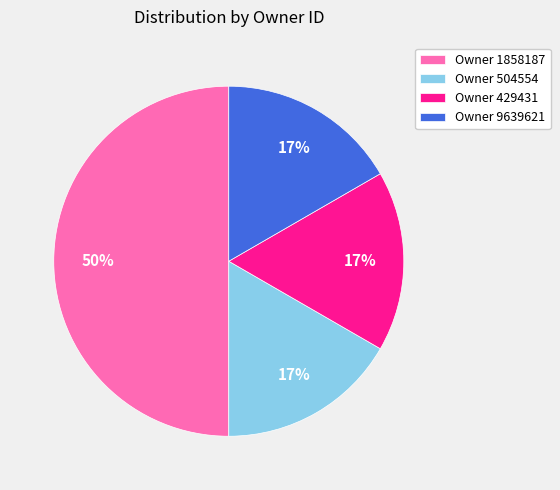

How many slices are in this pie chart?

4